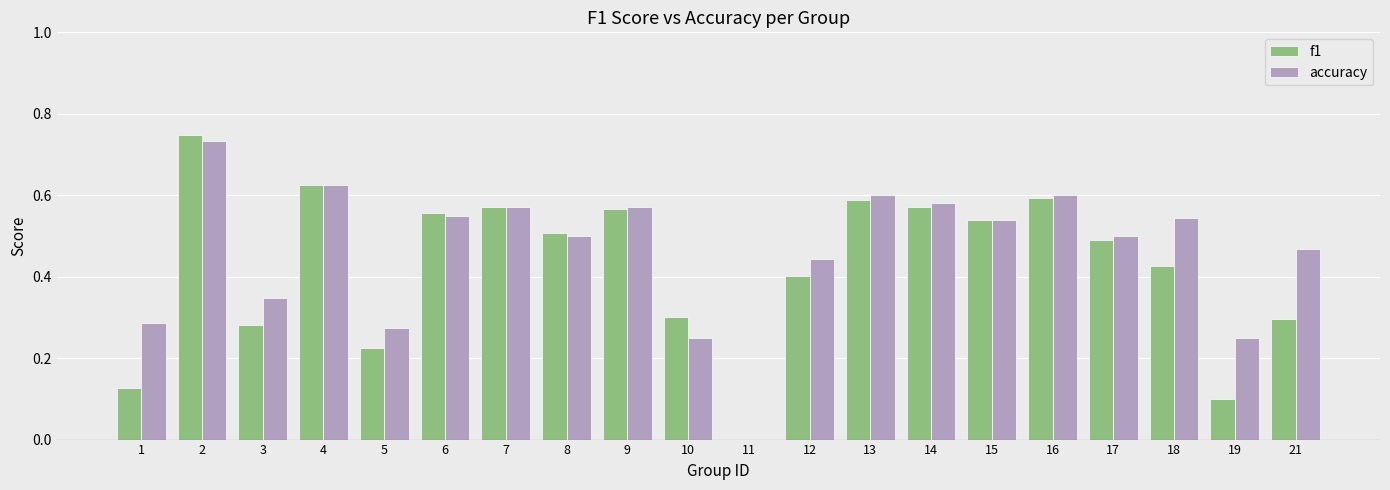

Which series has the largest range (max minus min)?

f1